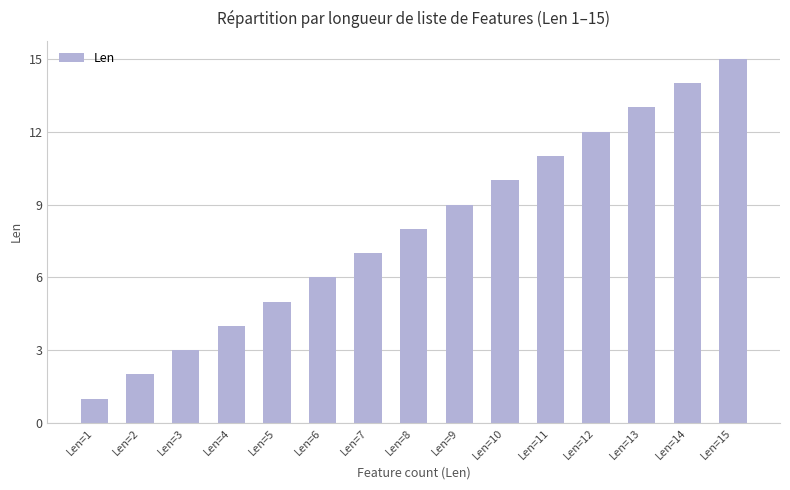

What is the value of the 4th bar from the left?

4